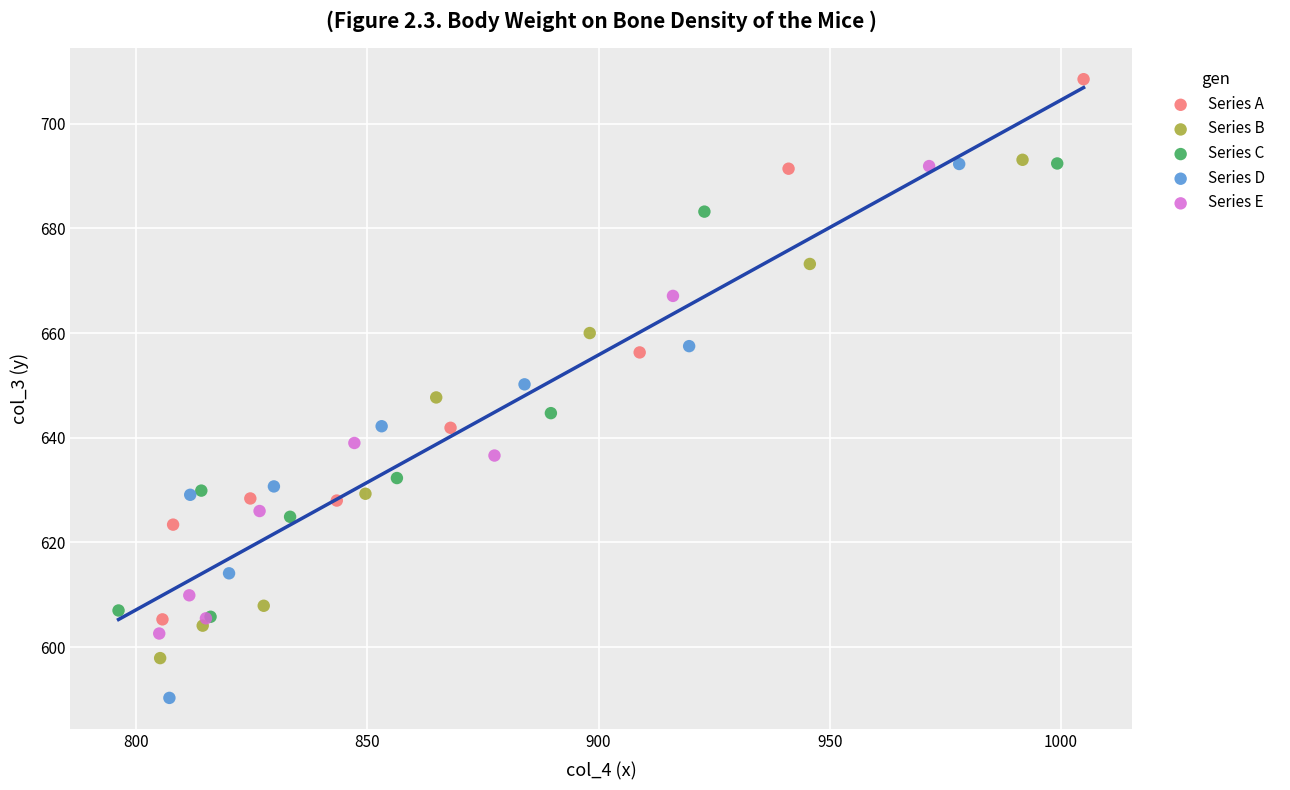

Which series contains the lowest Y value?

Series D